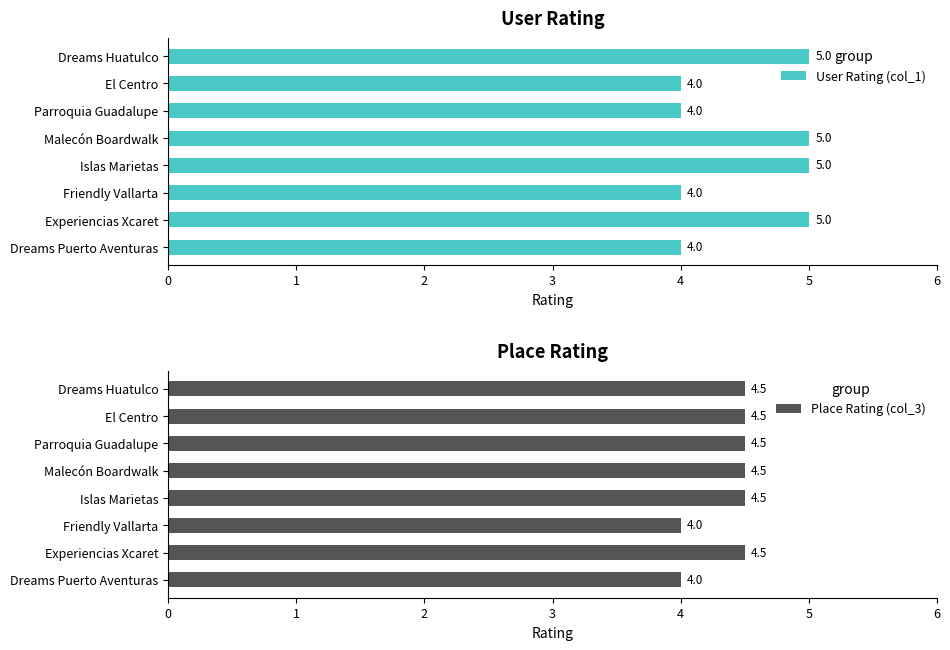

The value of User Rating (col_1) at Parroquia Guadalupe is 7. True or false?

False